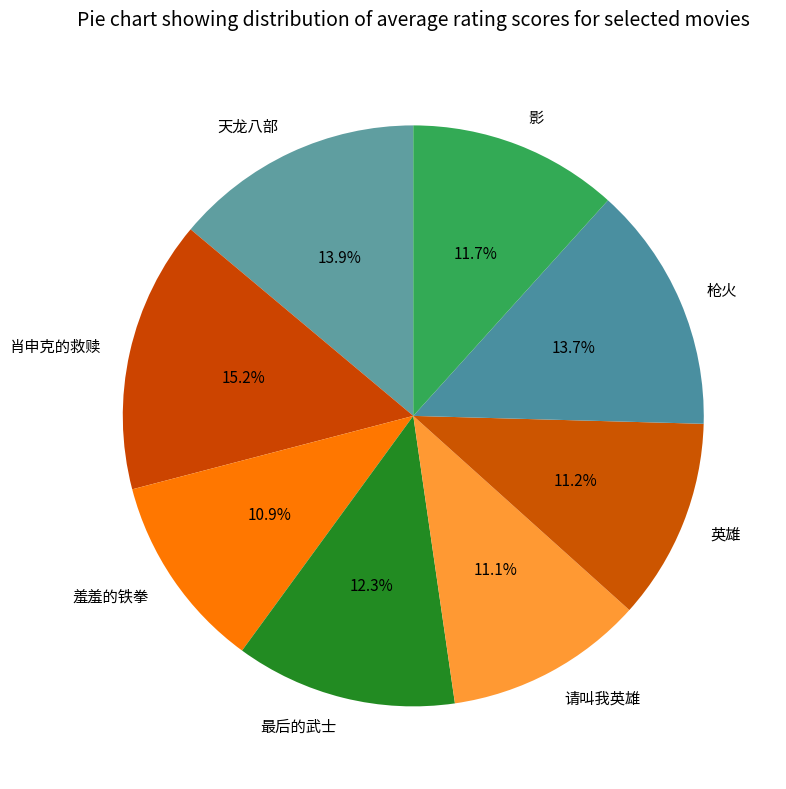

Count the number of slices in the pie.

8